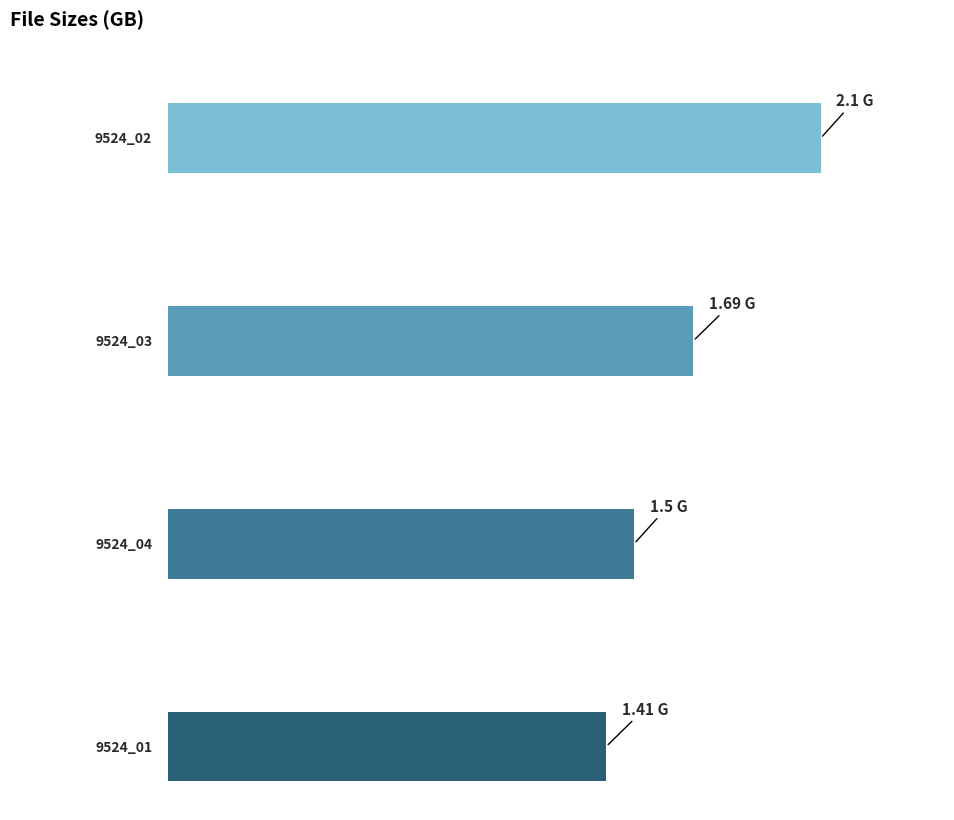

Approximately how many times larger is the value at 9524_03
Abbie Cat
Nathalie Von compared to 9524_02
Abbie Cat
Natasha Brill?

0.8